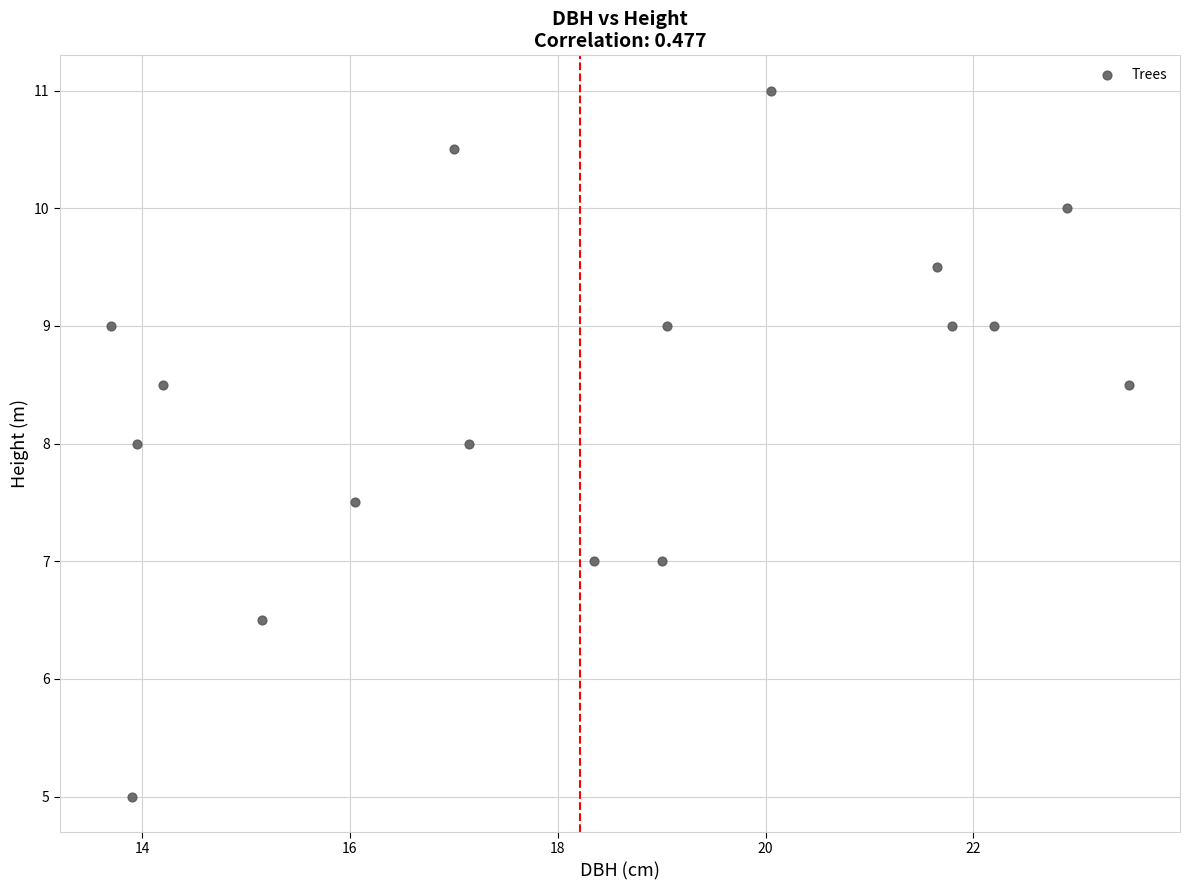

What is the range of X values (max minus min)?

9.8